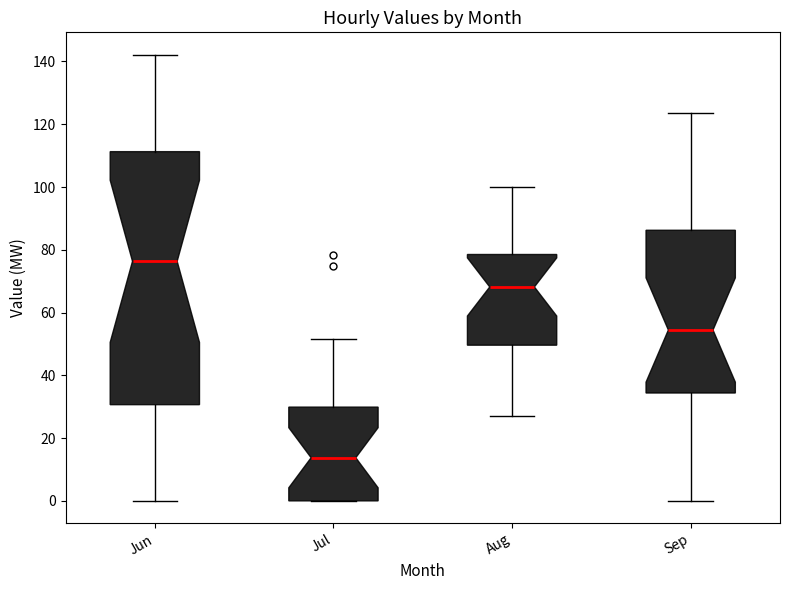

Reading left to right, transcribe this box plot: for each box, give where its median line is, the range the box spans, and where its two whiskers end, as read against the y-axis. The values are not printed on the chart, so give them approximately, as read against the axis.

Jun: median 76, box 30 to 112, whiskers 0 to 142
Jul: median 14, box 0 to 30, whiskers 0 to 52
Aug: median 68, box 50 to 78, whiskers 28 to 100
Sep: median 54, box 34 to 86, whiskers 0 to 124